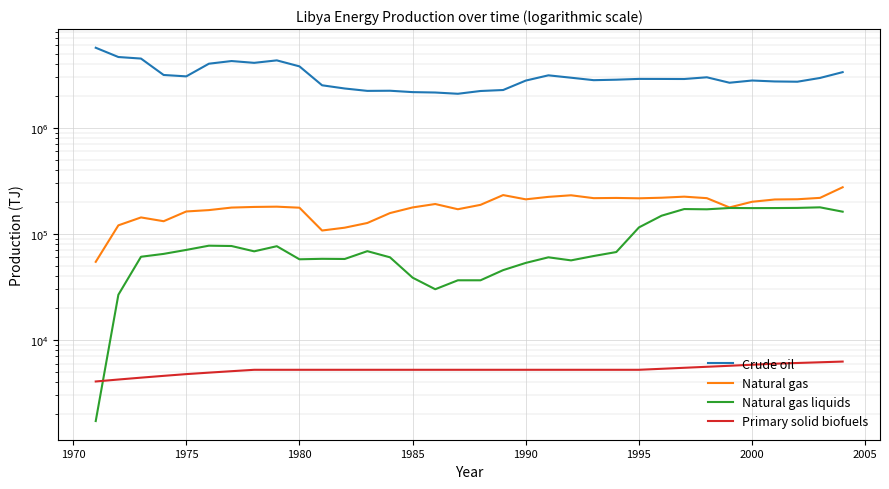

What are all the series names shown in the legend?

Crude oil, Natural gas, Natural gas liquids, Primary solid biofuels